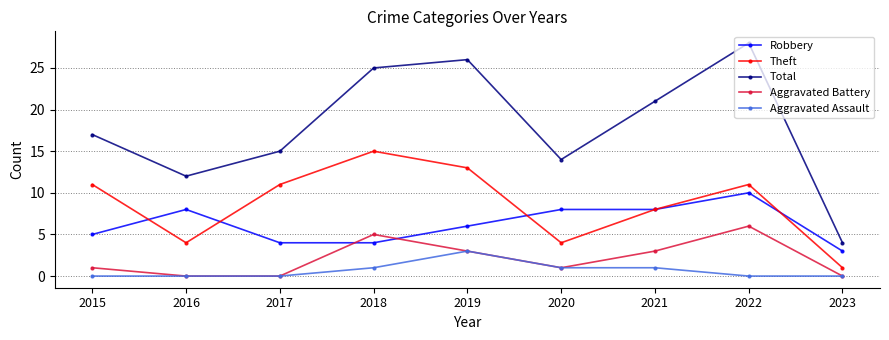

Read the Aggravated Battery value at 2019.

3